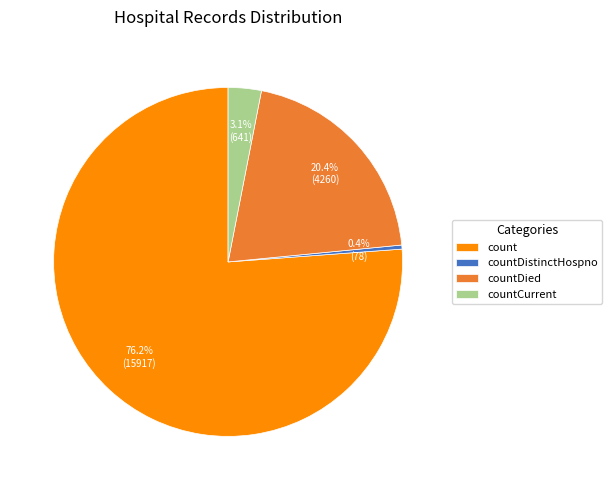

To the nearest percent, what is the average slice percentage?

25%